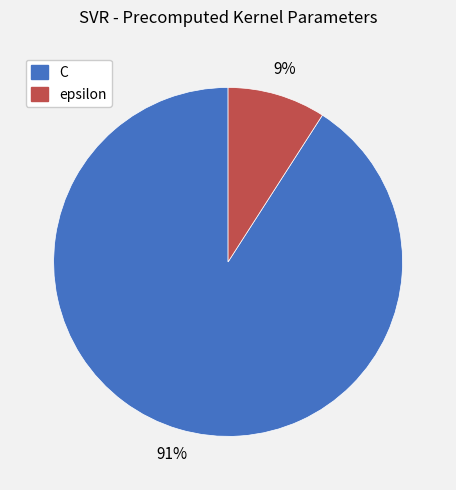

Is there any slice that represents more than half of the pie?

Yes